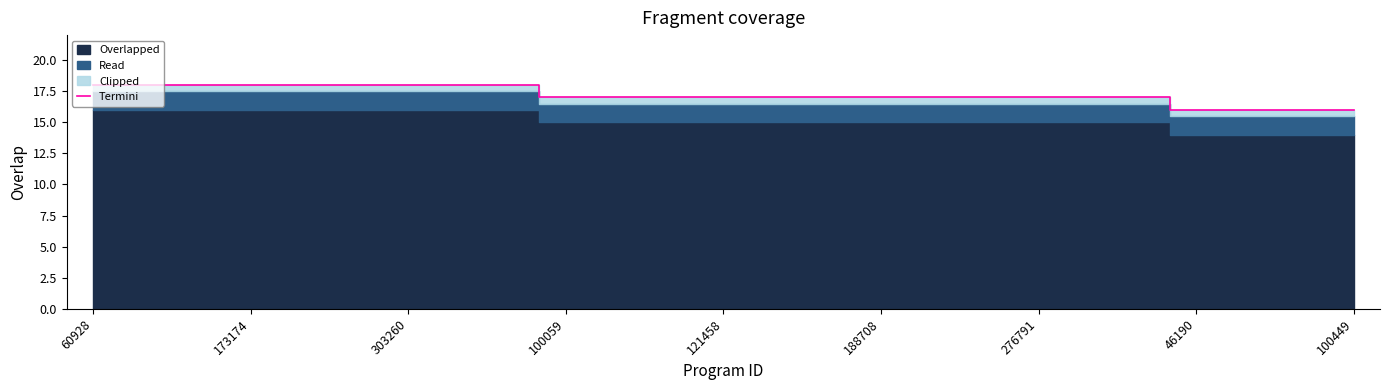

The Termini series shows 24 at 100059. True or false?

False